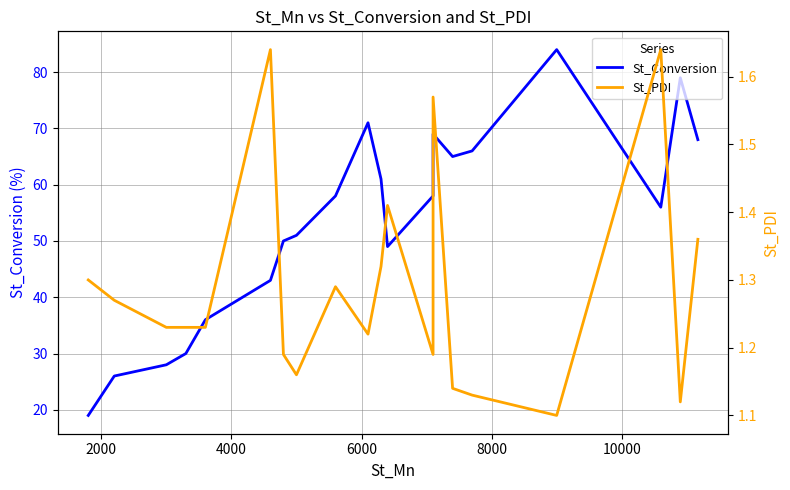

The value of St_Conversion at 18 is 48.6. True or false?

False